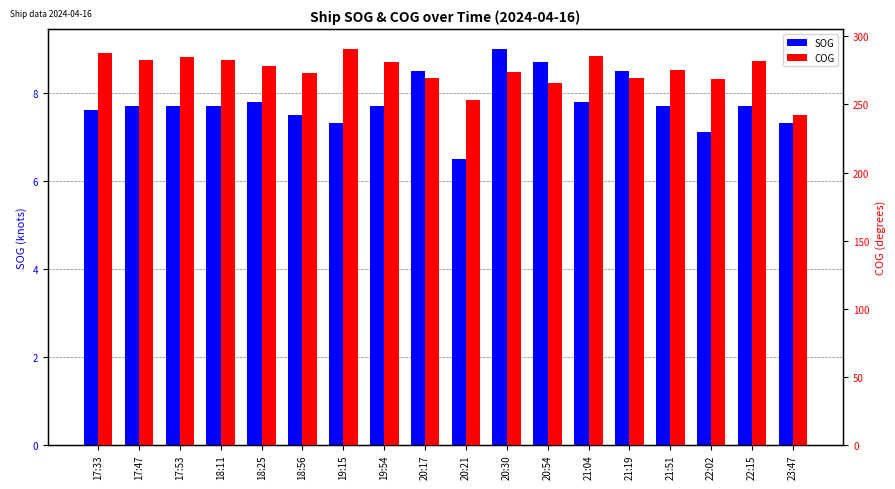

Is it true that SOG equals 7.8 at 21:04?

True